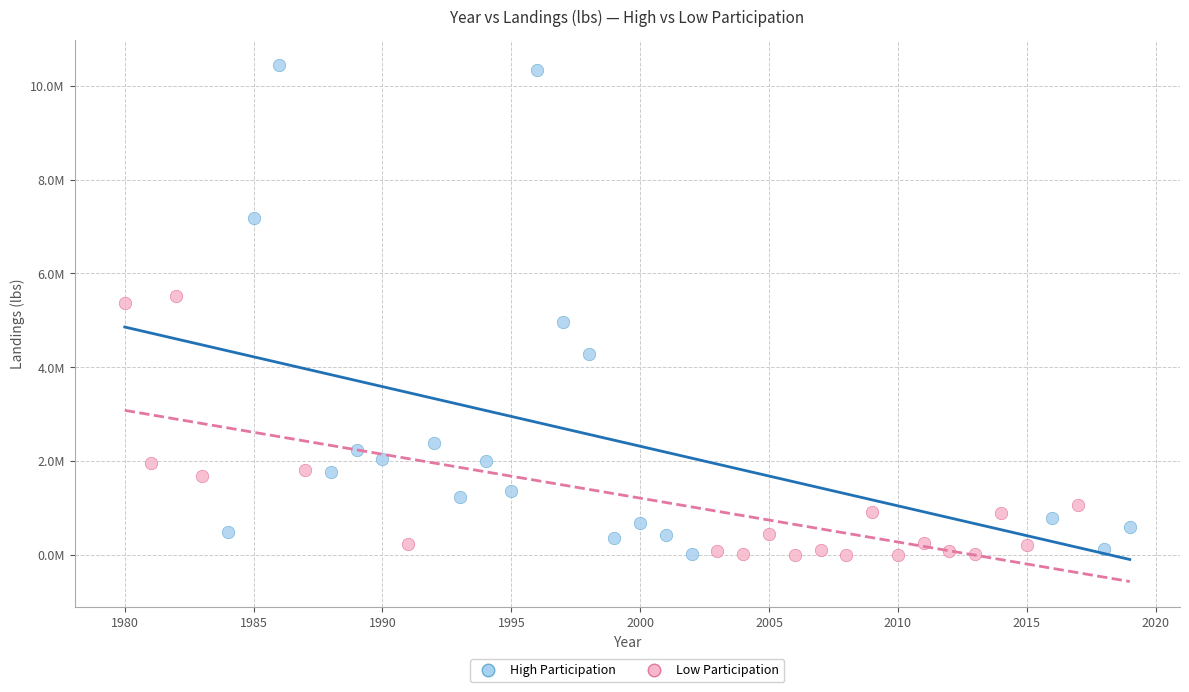

Which series reaches the maximum Y coordinate?

High Participation